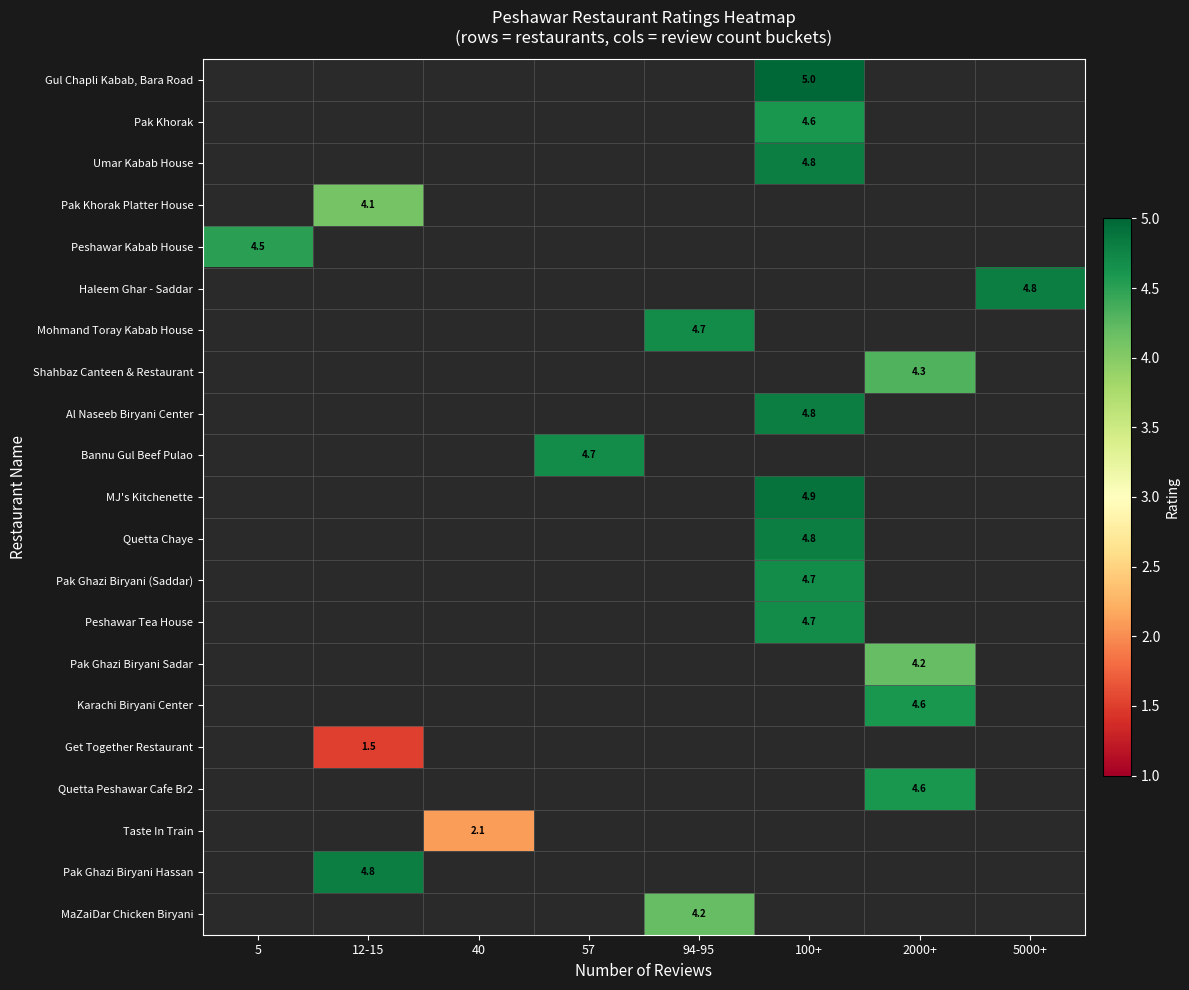

Which label corresponds to the largest value in the chart?

100+